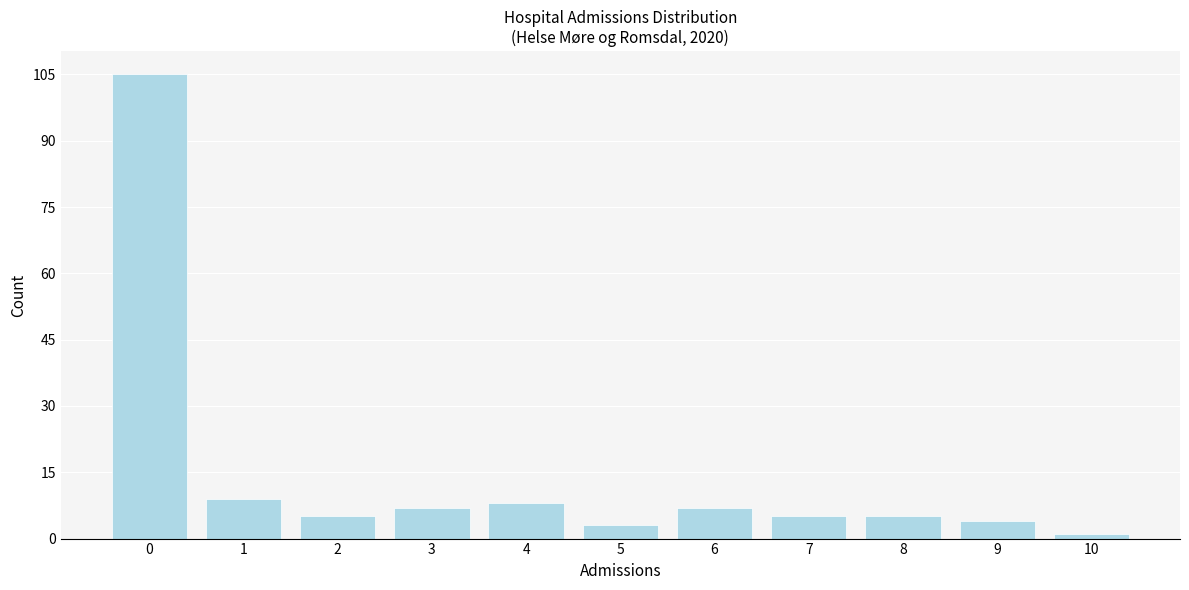

Reading left to right, list all the values displayed in this chart.

105	9	5	7	8	3	7	5	5	4	1